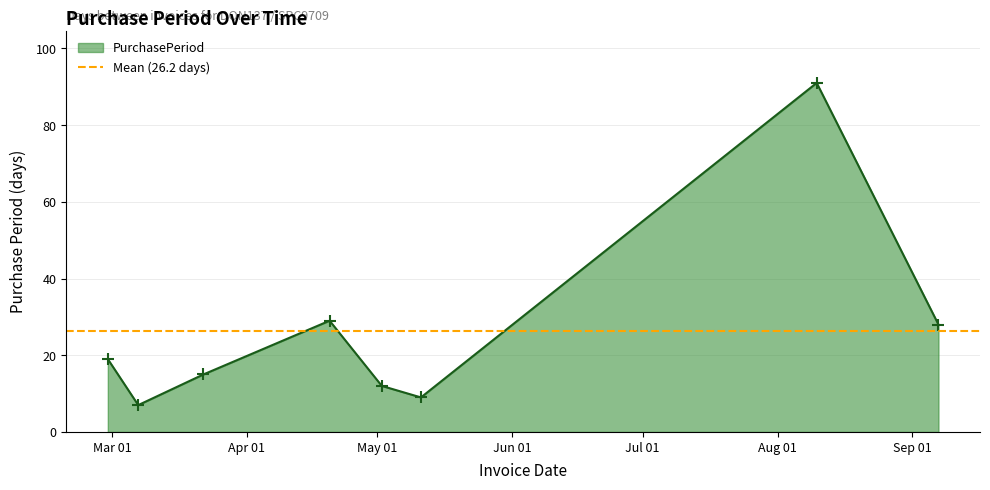

Reading left to right, list all the values displayed in this chart.

2016-02-29=19	2016-03-07=7	2016-03-22=15	2016-04-20=29	2016-05-02=12	2016-05-11=9	2016-08-10=91	2016-09-07=28